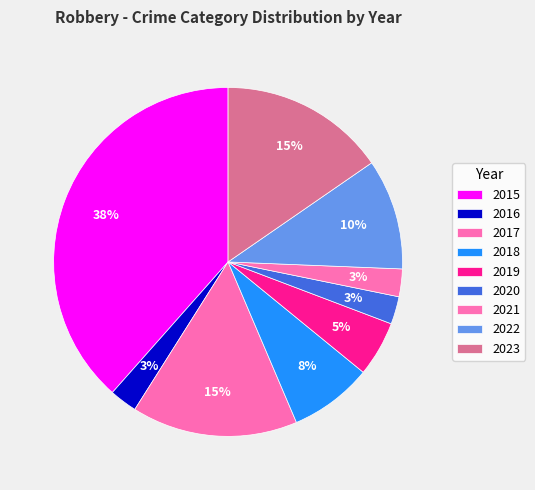

Count the number of slices in the pie.

9